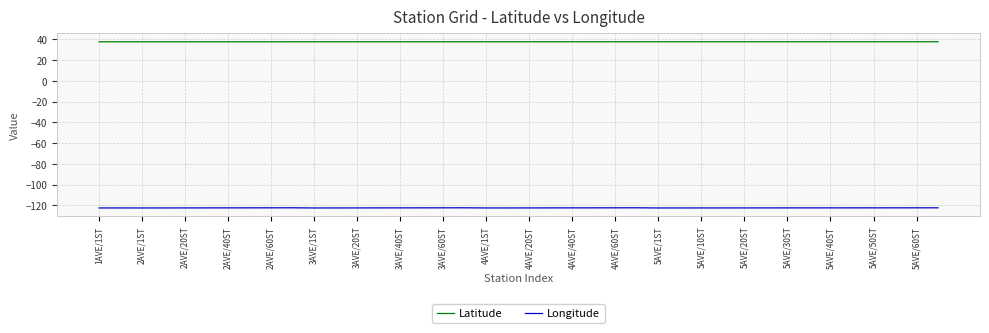

List the series in order of their overall mean, highest first.

Latitude, Longitude